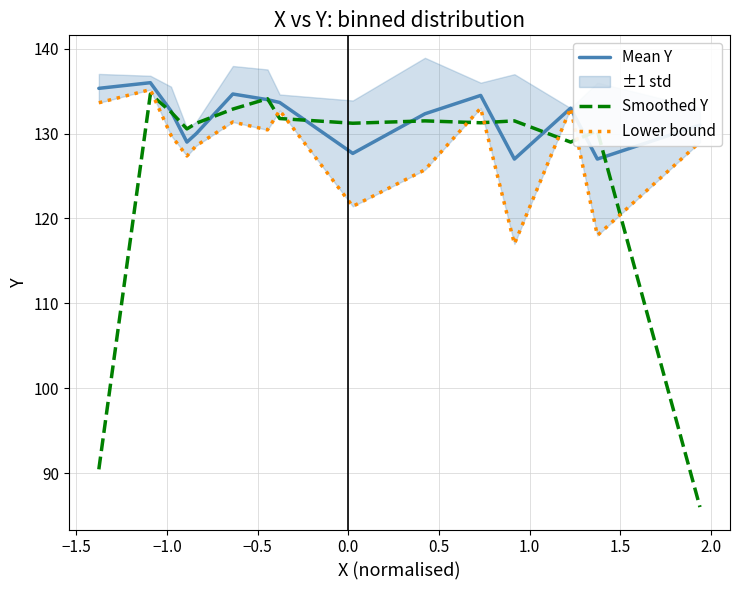

The Mean Y series shows 225.2 at 2.0. True or false?

False